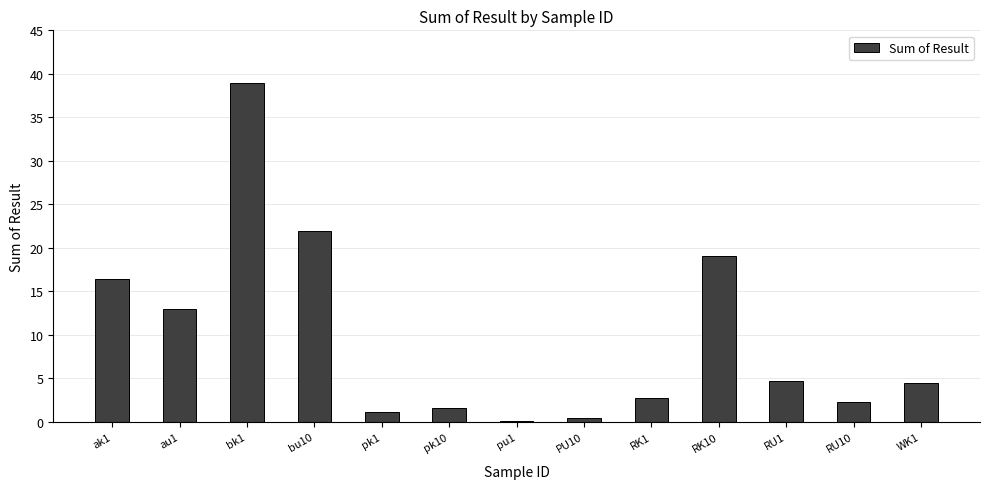

What is the sum of the values at pu1 and pk1?

1.2